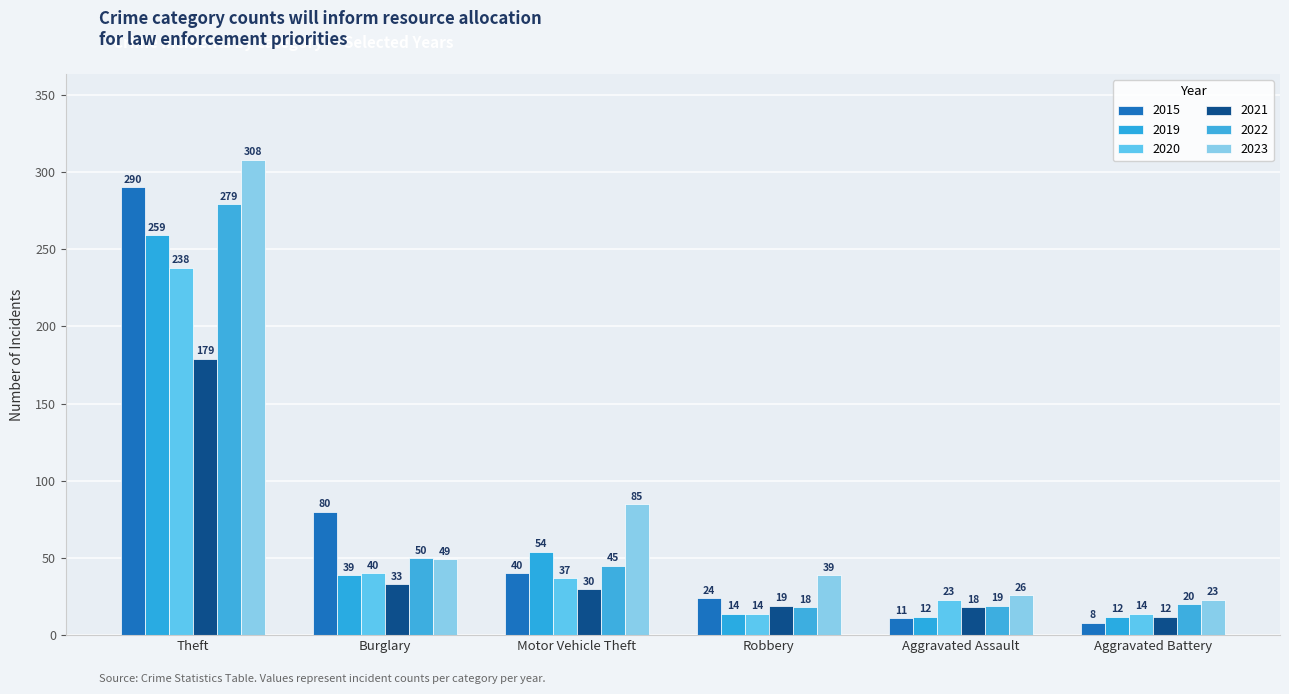

What is the difference between the maximum and minimum values in the 2019 series?

247